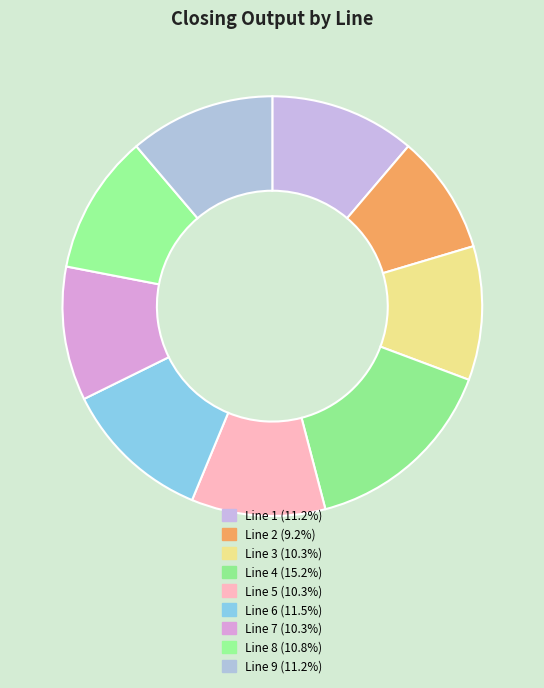

Is there any slice that represents more than half of the pie?

No